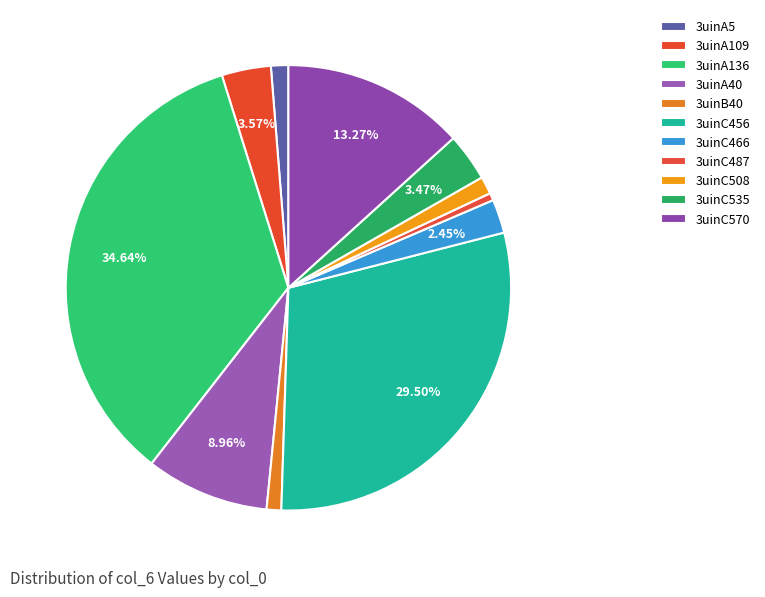

Does 3uinB40 represent more than half of the total?

No